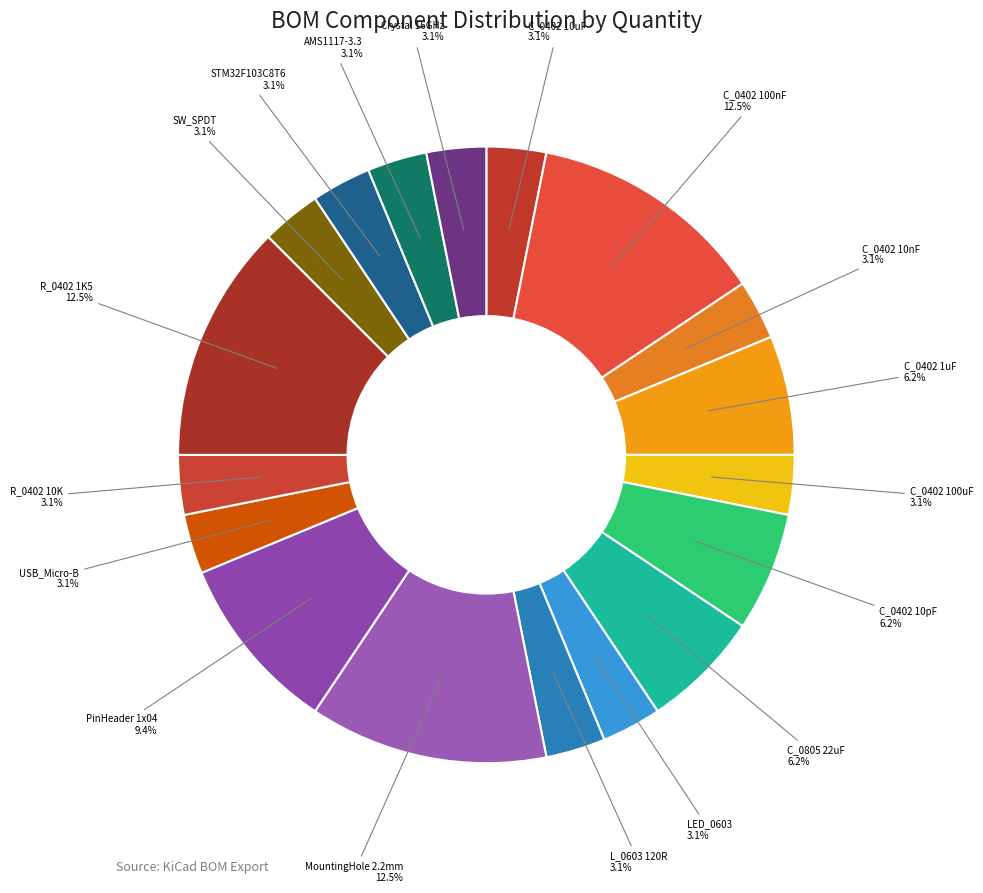

How many segments does this pie chart have?

18